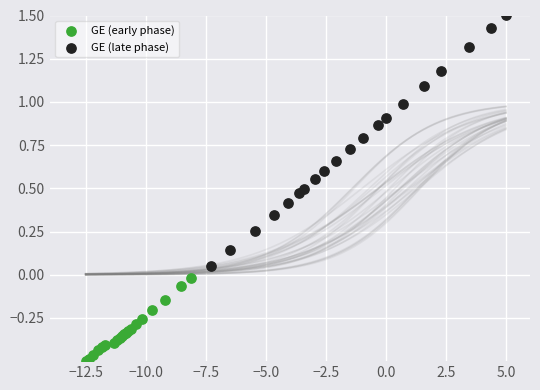

Which series reaches the maximum Y coordinate?

GE (late phase)